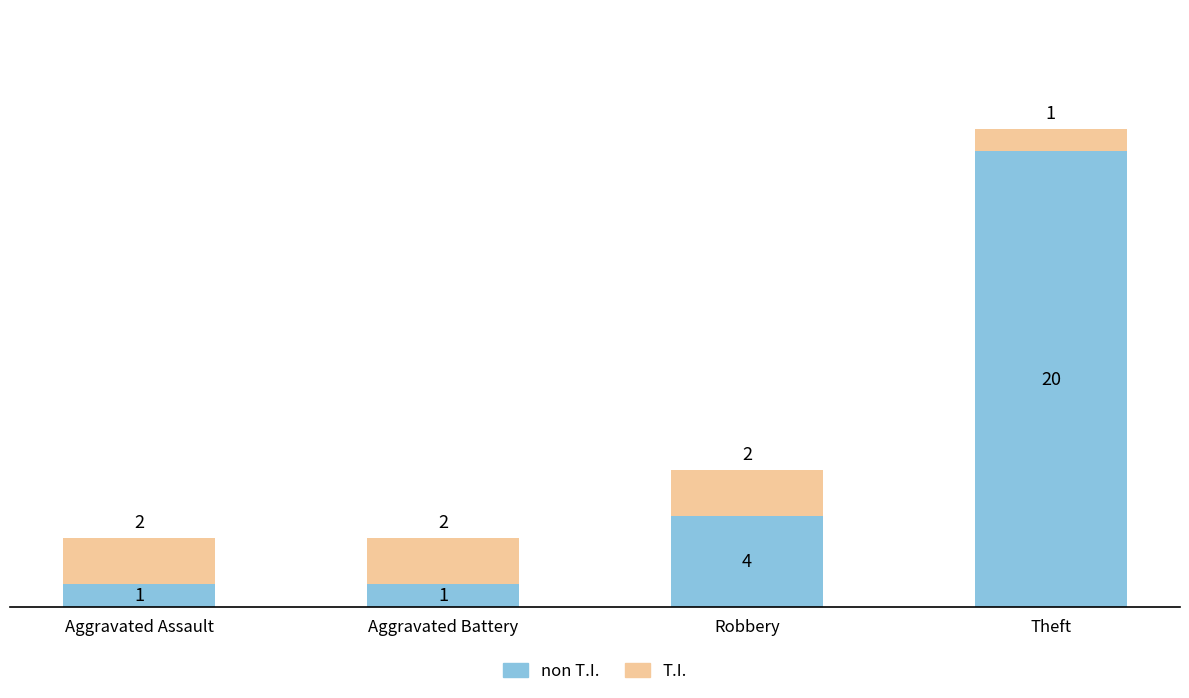

What are all the series names shown in the legend?

non T.I., T.I.